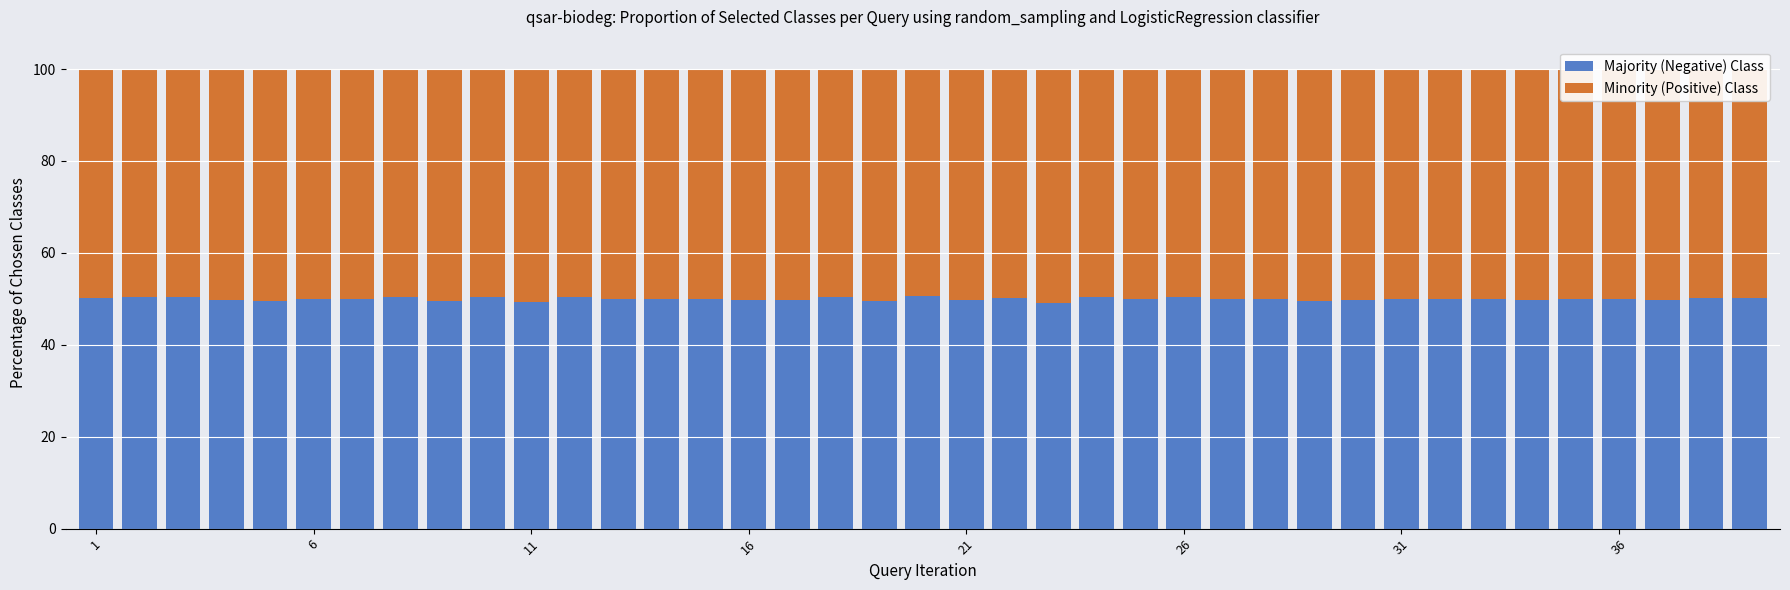

What is the sum of all Majority (Negative) Class values?

1949.1